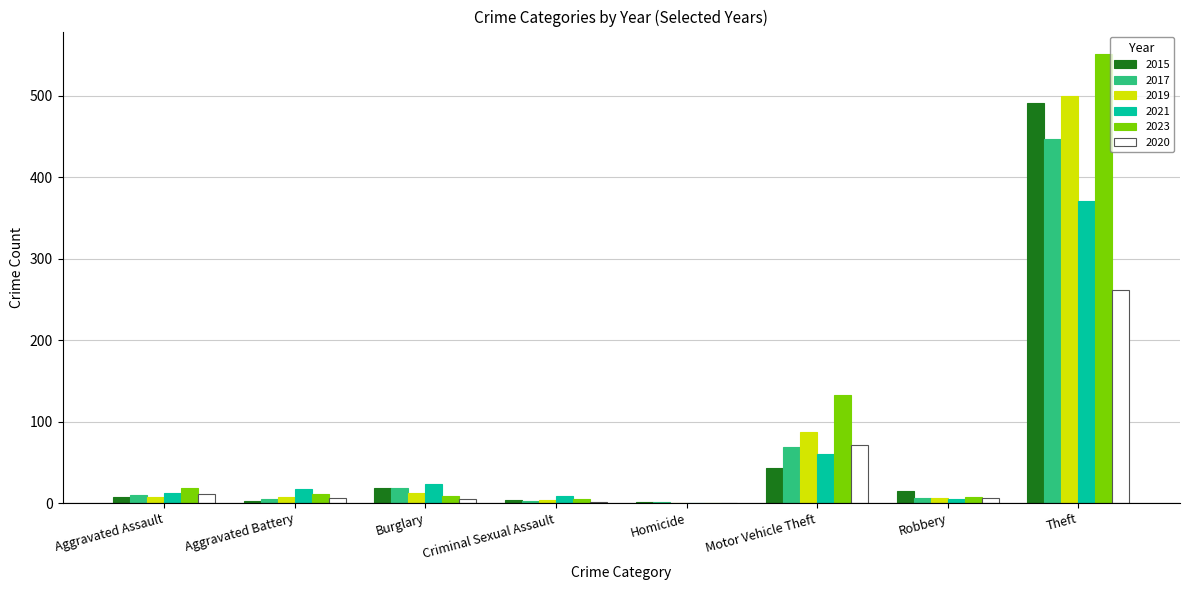

What is the difference between the 2019 values at Motor Vehicle Theft and Aggravated Battery?

79